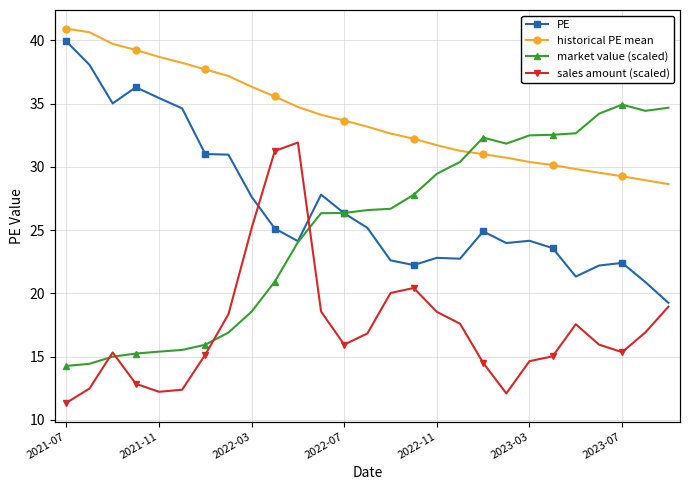

Reading right to left, extract all data points from this chart.

PE: 19.2	20.9	22.4	22.2	21.3	23.6	24.2	24.0	24.9	22.7	22.8	22.2	22.6	25.2	26.3	27.8	24.1	25.1	27.6	31.0	31.0	34.6	35.5	36.3	35.0	38.1	39.9
historical PE mean: 28.6	28.9	29.3	29.5	29.8	30.1	30.4	30.7	31.0	31.3	31.7	32.2	32.6	33.2	33.7	34.1	34.7	35.6	36.3	37.2	37.7	38.2	38.7	39.2	39.7	40.6	40.9
market value (scaled): 34.7	34.4	34.9	34.2	32.7	32.5	32.5	31.8	32.3	30.4	29.5	27.8	26.7	26.6	26.4	26.3	24.0	20.9	18.6	16.9	15.9	15.5	15.4	15.2	15.0	14.4	14.3
sales amount (scaled): 18.9	16.9	15.3	16.0	17.6	15.0	14.6	12.1	14.5	17.6	18.5	20.4	20.0	16.8	15.9	18.6	31.9	31.3	25.2	18.4	15.2	12.4	12.2	12.9	15.3	12.5	11.3